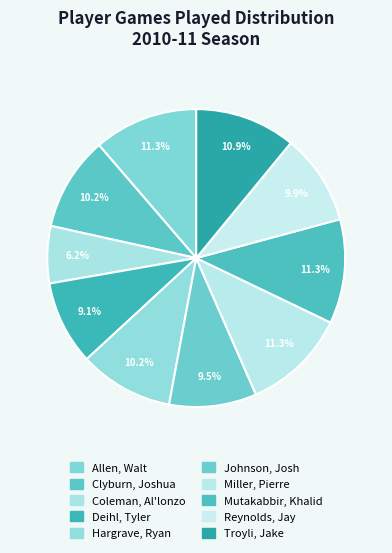

How many segments does this pie chart have?

10